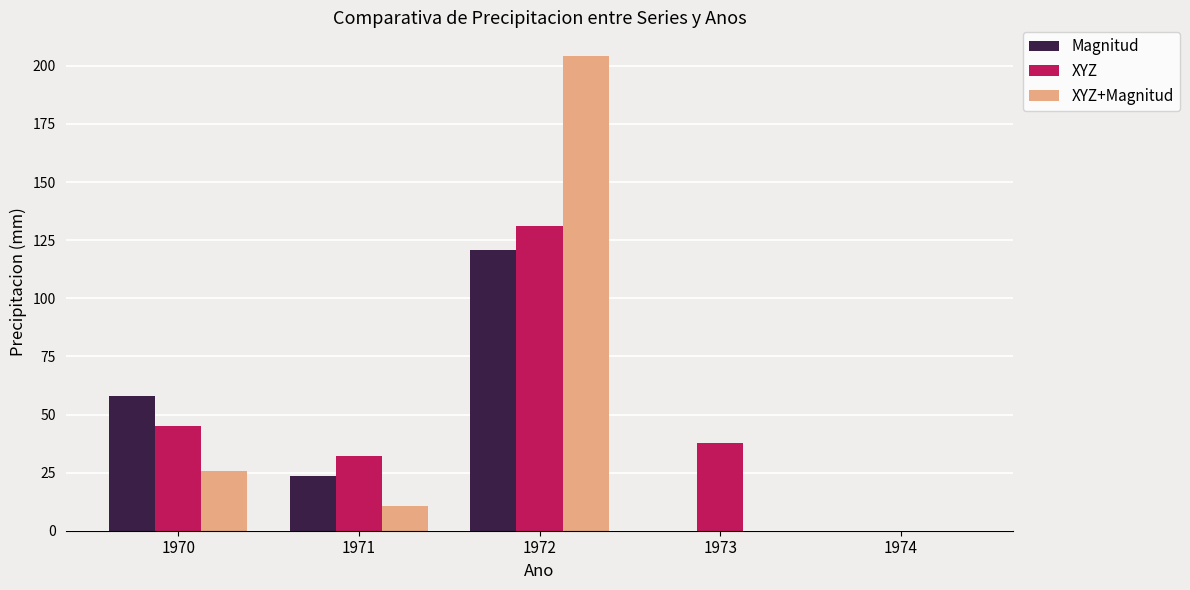

At which category is the sum across all series the highest?

1972